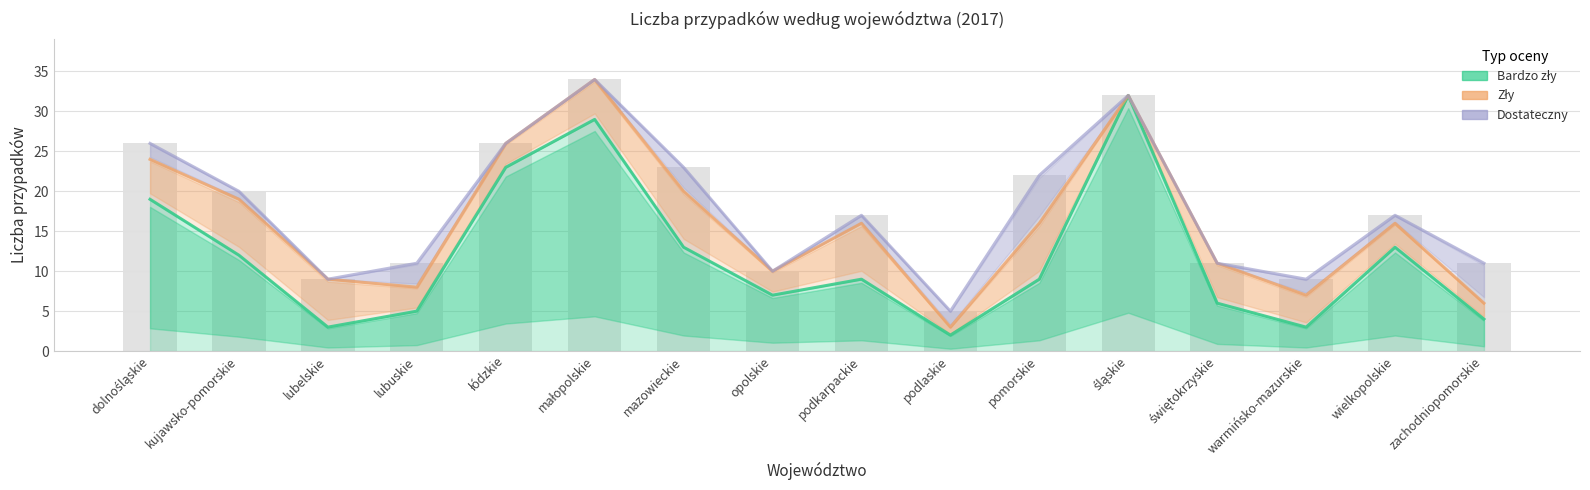

Count the number of categories in the chart.

16